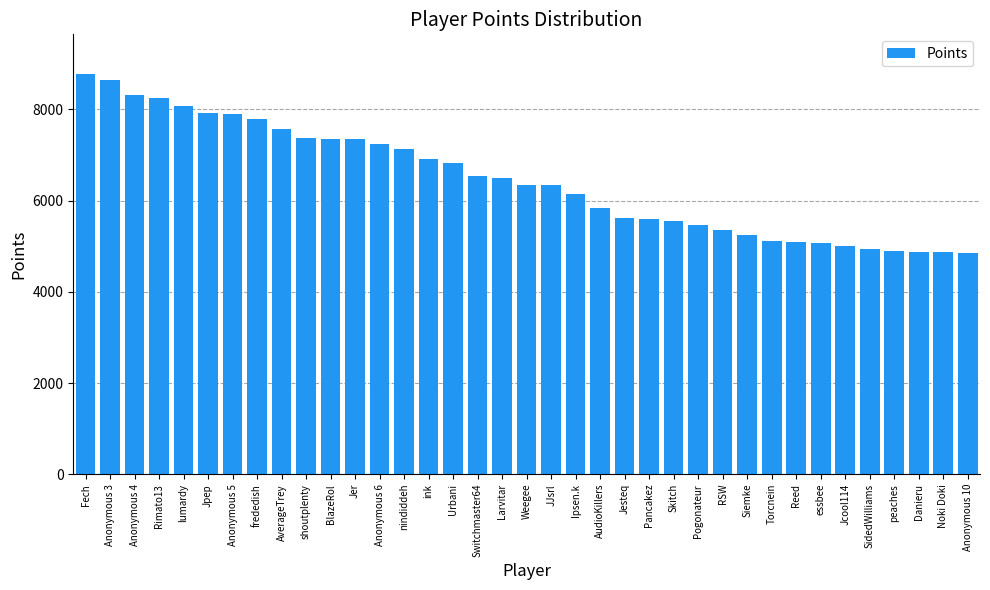

What is the greatest value displayed?

8769